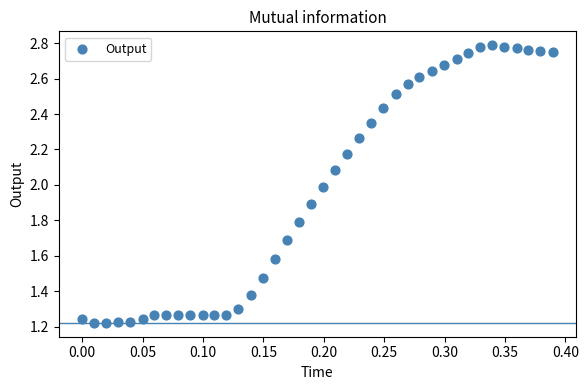

What is the range of X values (max minus min)?

0.4